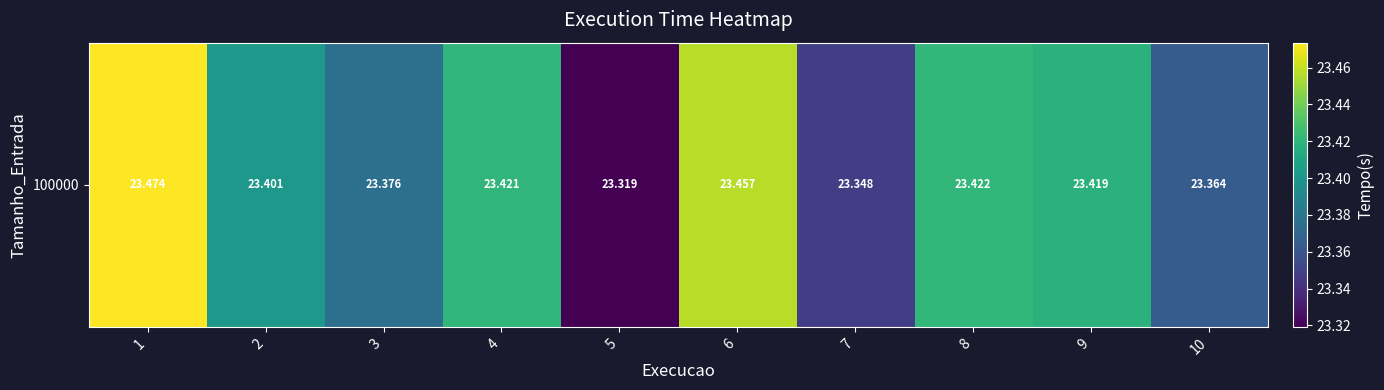

Which label corresponds to the smallest value in the chart?

5